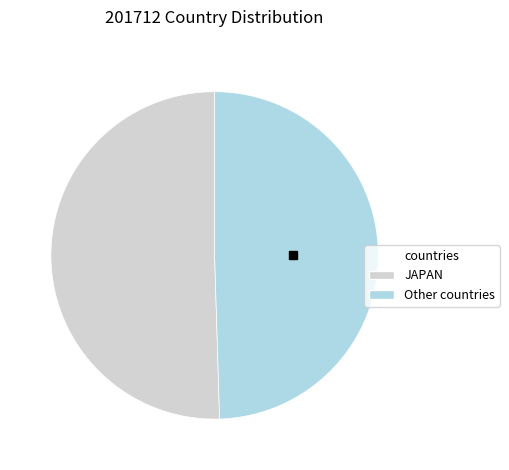

Count the number of slices in the pie.

2